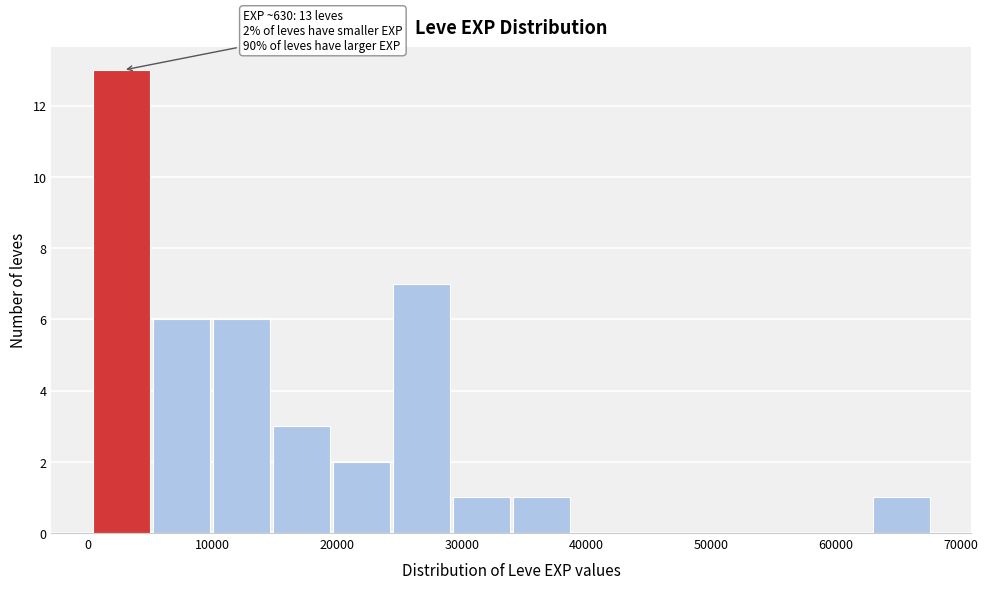

Over which range of the x-axis is the bar tallest?

0 to 5000